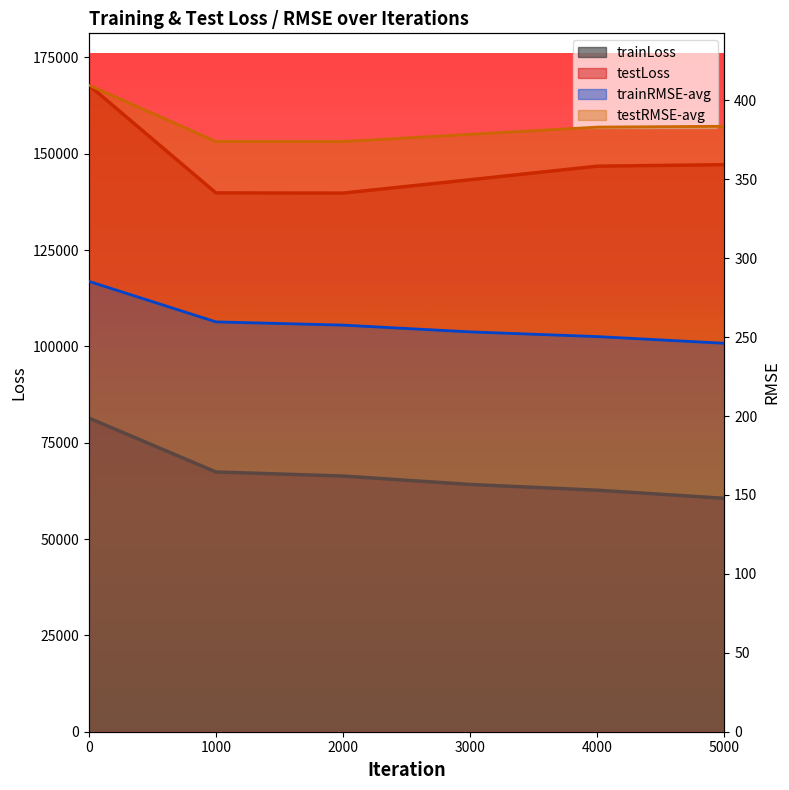

True or false: trainRMSE-avg and trainLoss intersect in this chart.

False